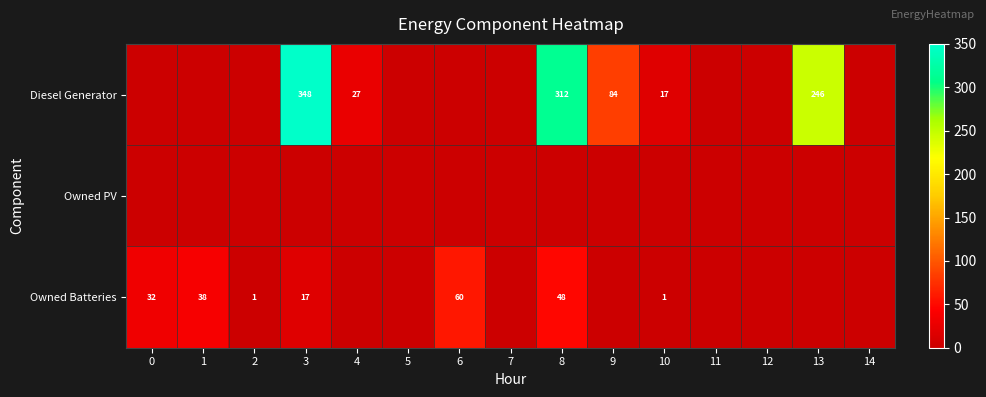

The value of Diesel Generator at 9 is 84. True or false?

True